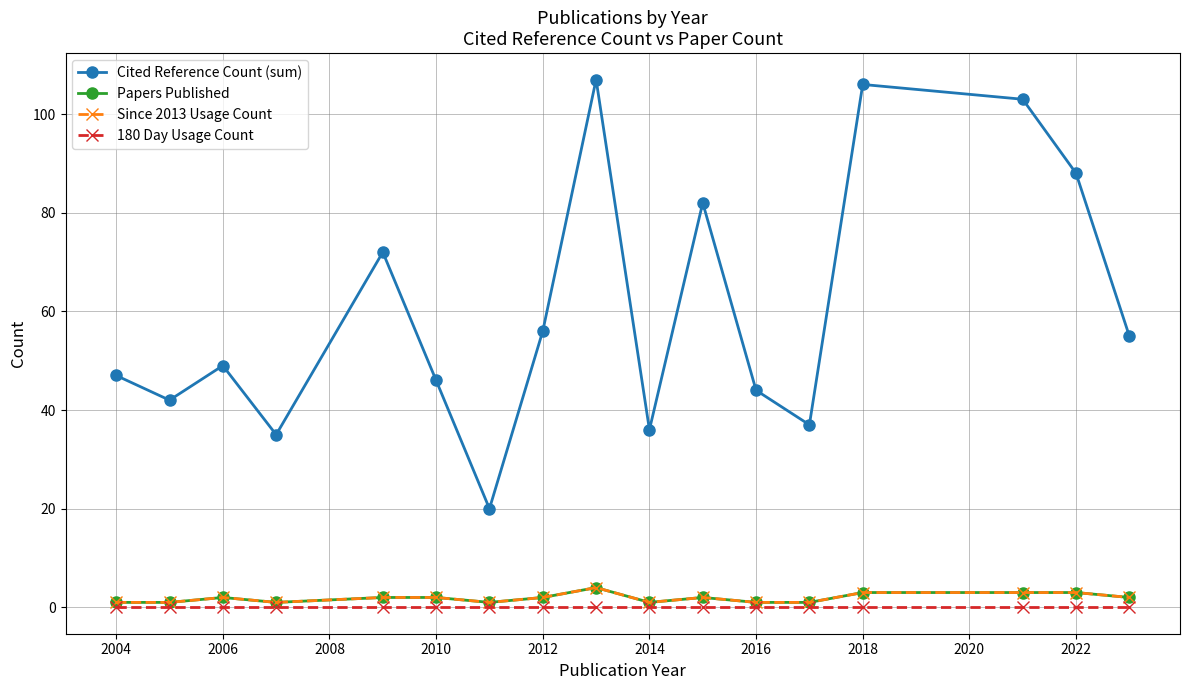

What is the minimum value for Cited Reference Count (sum)?

20